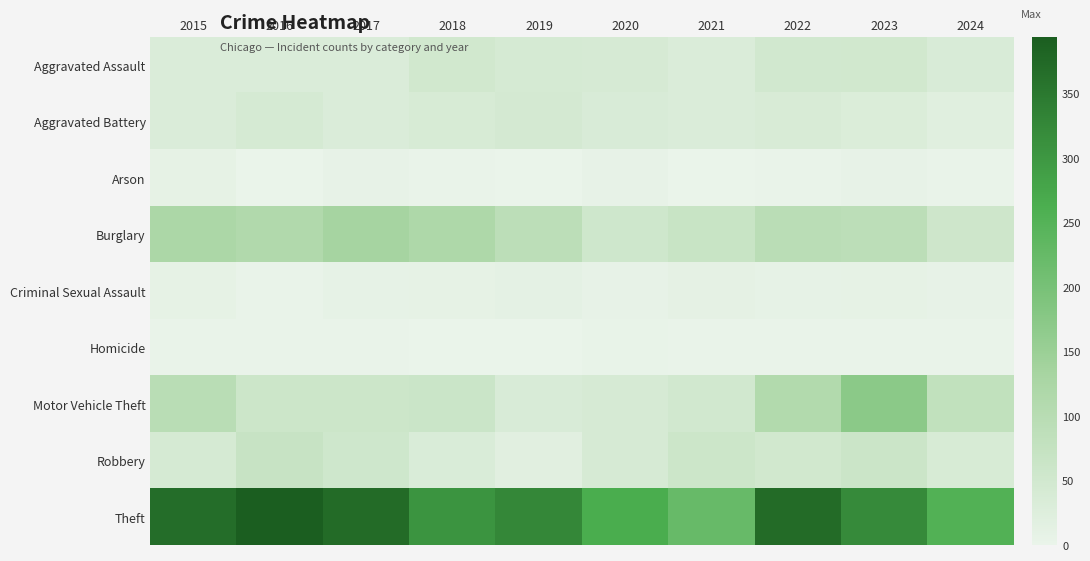

Count the number of data series in this chart.

9